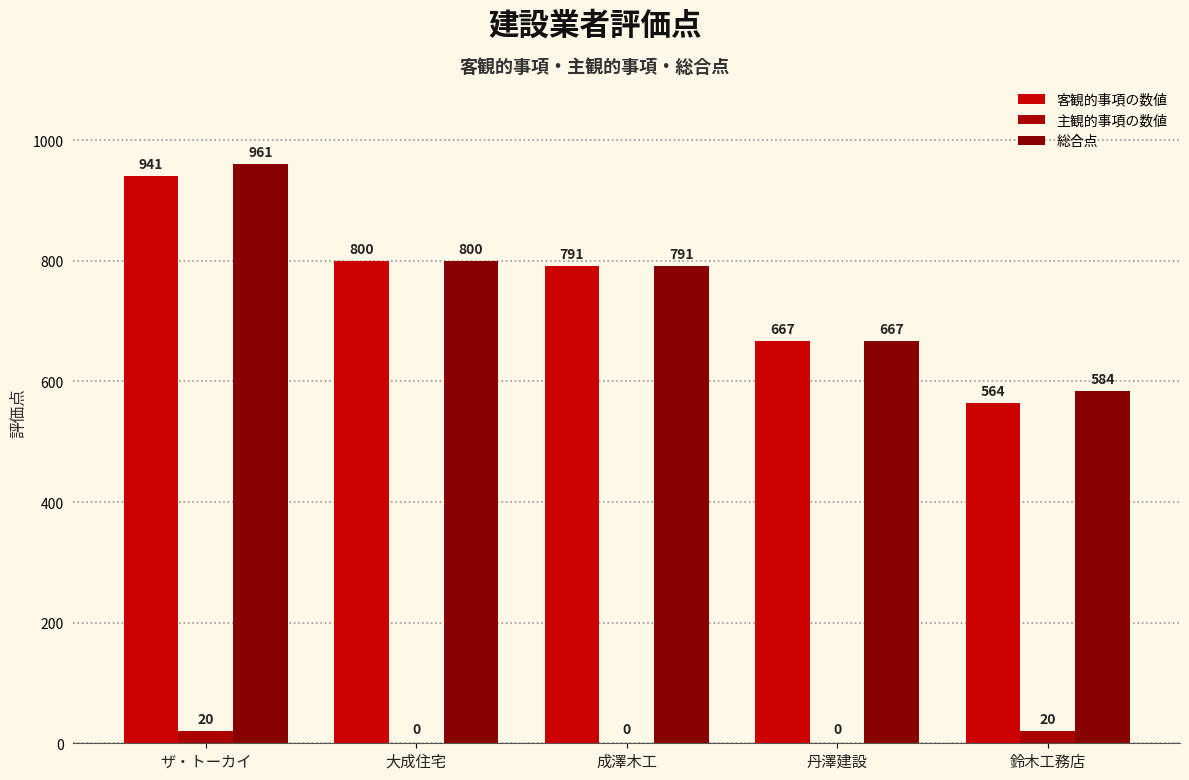

What value does the 客観的事項の数値 series have at 鈴木工務店, to the nearest 50?

550